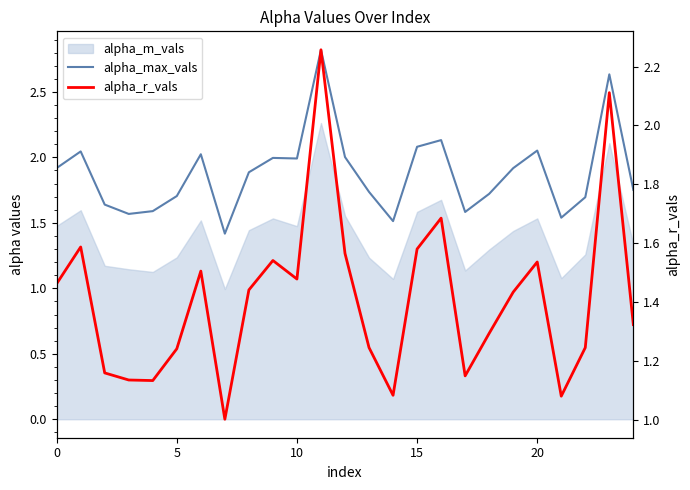

What is the minimum value for alpha_r_vals?

1.0